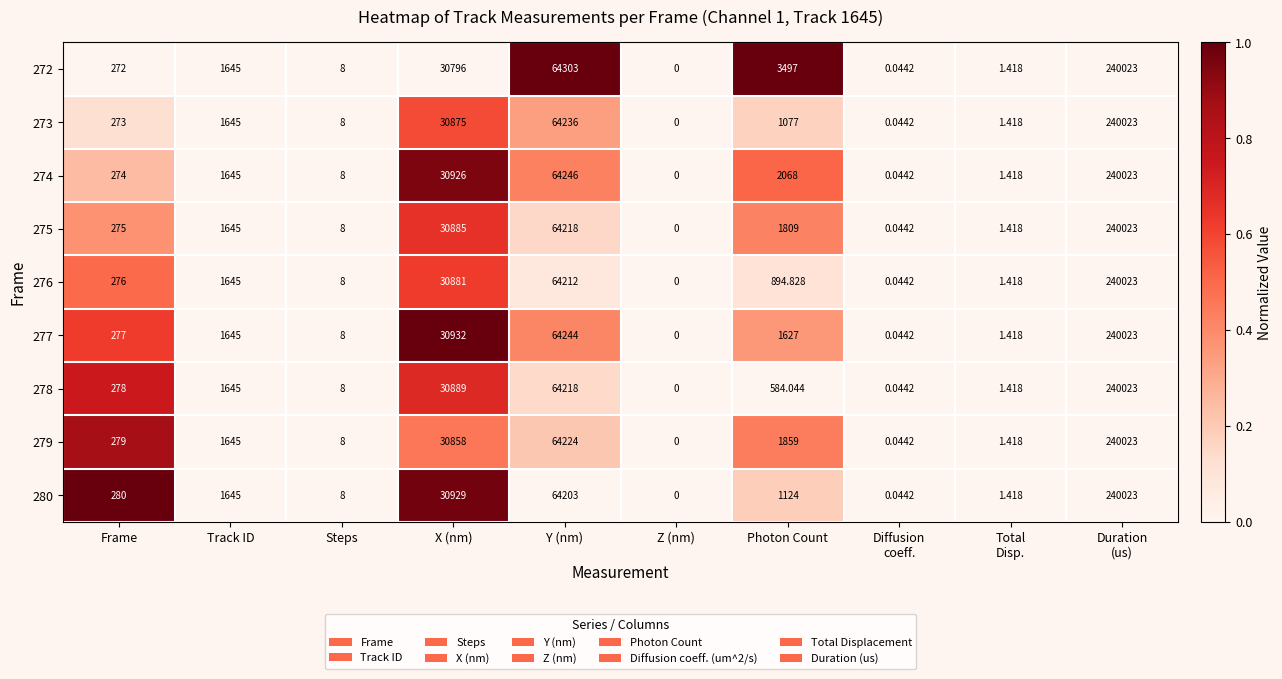

At which category does the chart reach its minimum across all series?

Z (nm)